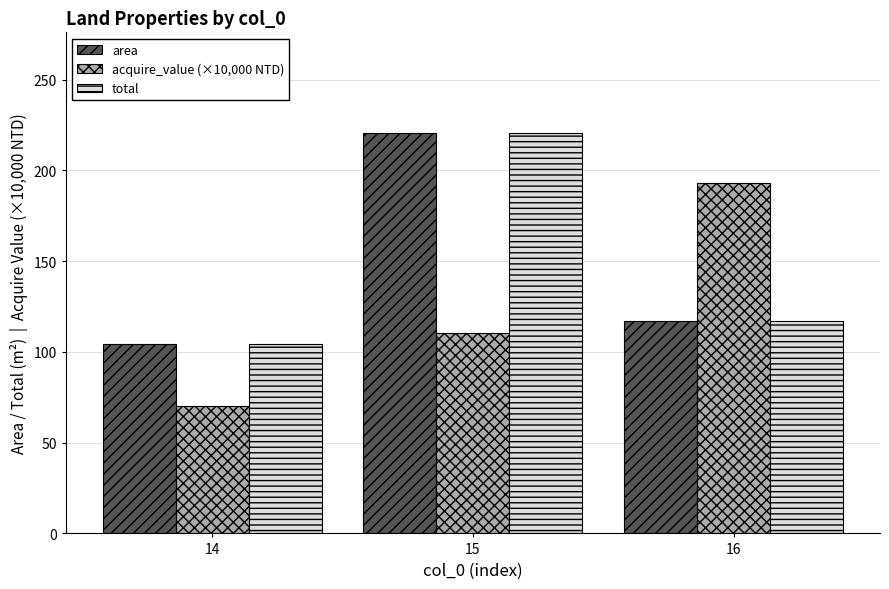

What is the difference between the maximum and second lowest values in the total series?

103.8